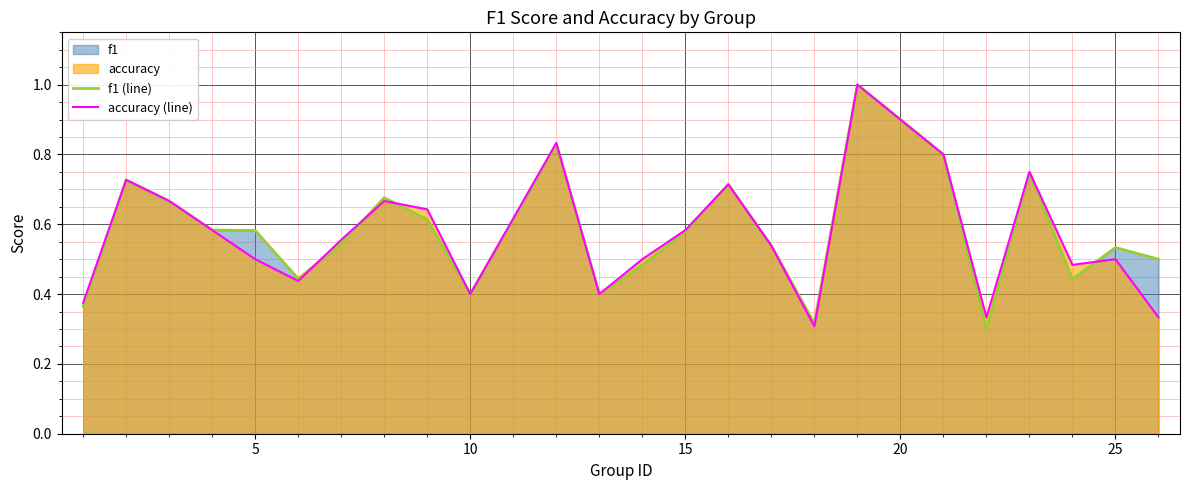

The accuracy (line) series shows 0.7 at 5. True or false?

False